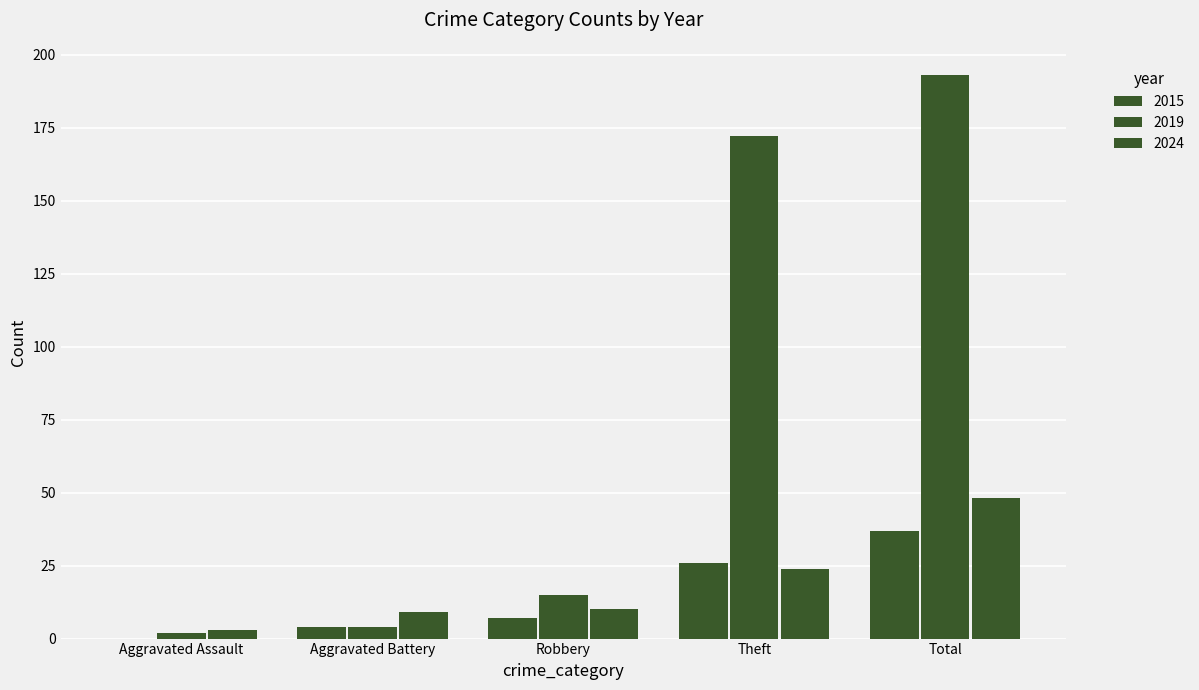

Count the number of categories in the chart.

5